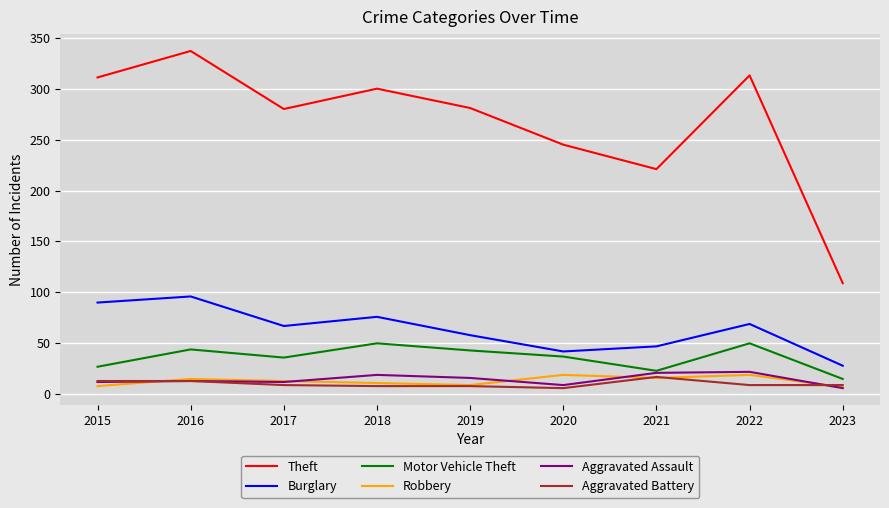

True or false: Theft and Aggravated Battery cross at least once.

False